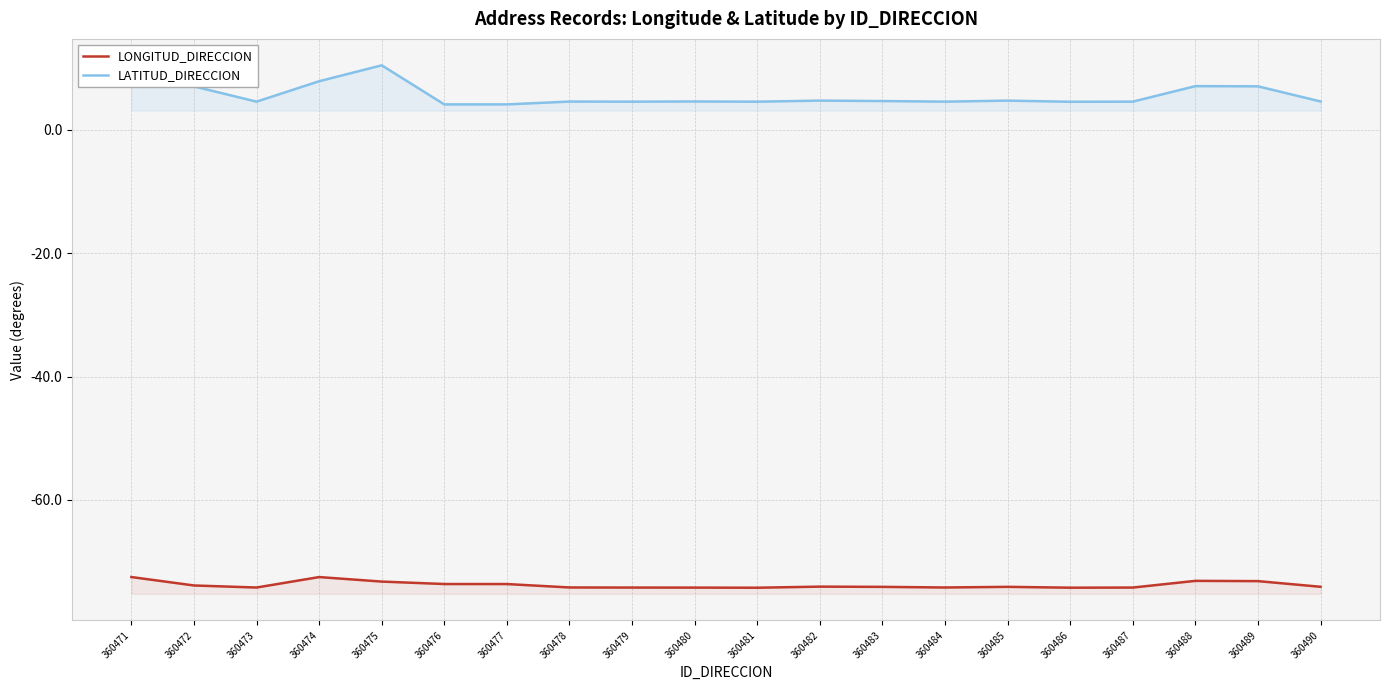

Reading left to right, what are all the values shown in this chart?

LONGITUD_DIRECCION: 360471=-72.5	360472=-73.9	360473=-74.2	360474=-72.5	360475=-73.2	360476=-73.6	360477=-73.6	360478=-74.2	360479=-74.2	360480=-74.2	360481=-74.2	360482=-74.1	360483=-74.1	360484=-74.2	360485=-74.1	360486=-74.2	360487=-74.2	360488=-73.1	360489=-73.2	360490=-74.1
LATITUD_DIRECCION: 360471=7.9	360472=7.1	360473=4.6	360474=7.9	360475=10.5	360476=4.1	360477=4.1	360478=4.6	360479=4.6	360480=4.6	360481=4.6	360482=4.8	360483=4.7	360484=4.6	360485=4.8	360486=4.6	360487=4.6	360488=7.1	360489=7.1	360490=4.6